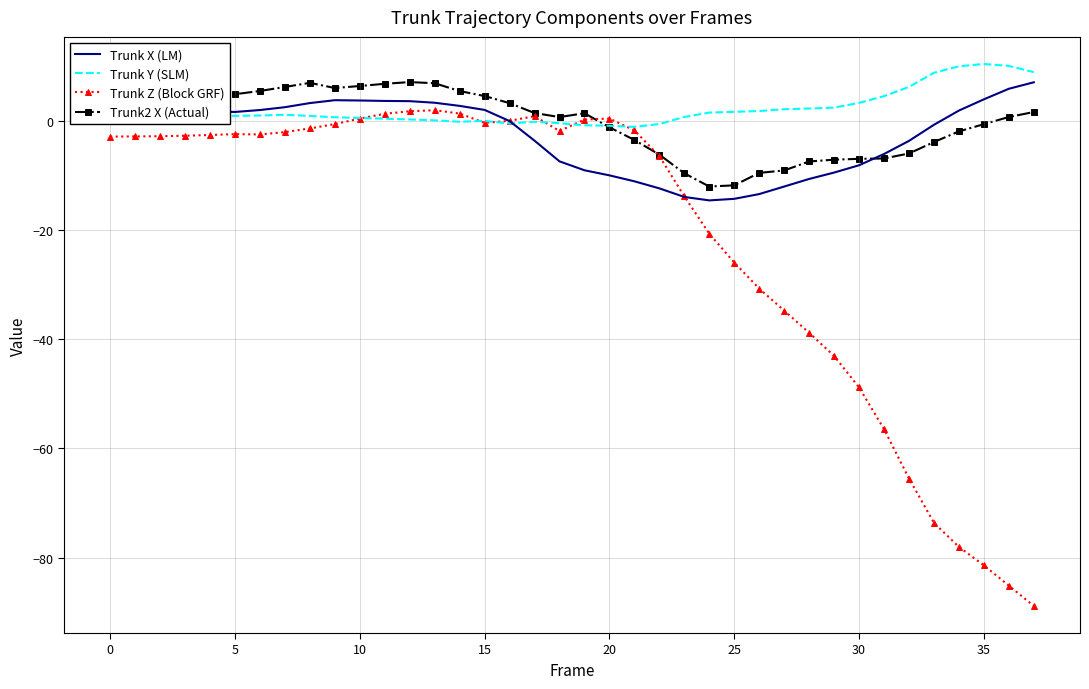

Which series has the largest range (max minus min)?

Trunk Z (Block GRF)